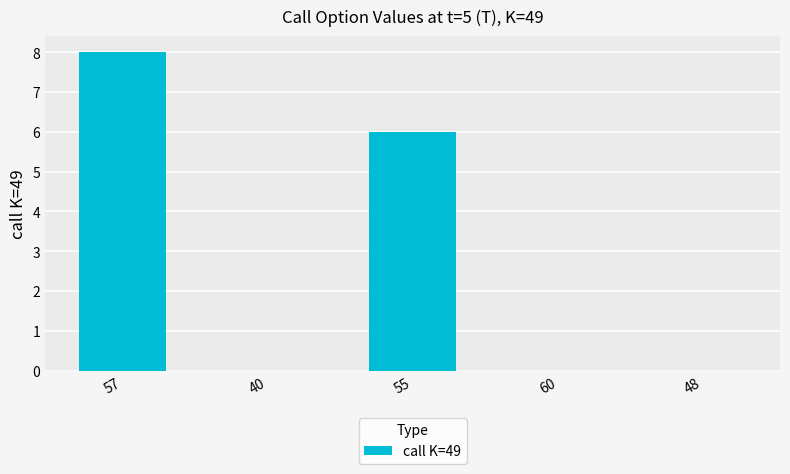

The chart shows a value of 11 at 57. True or false?

False